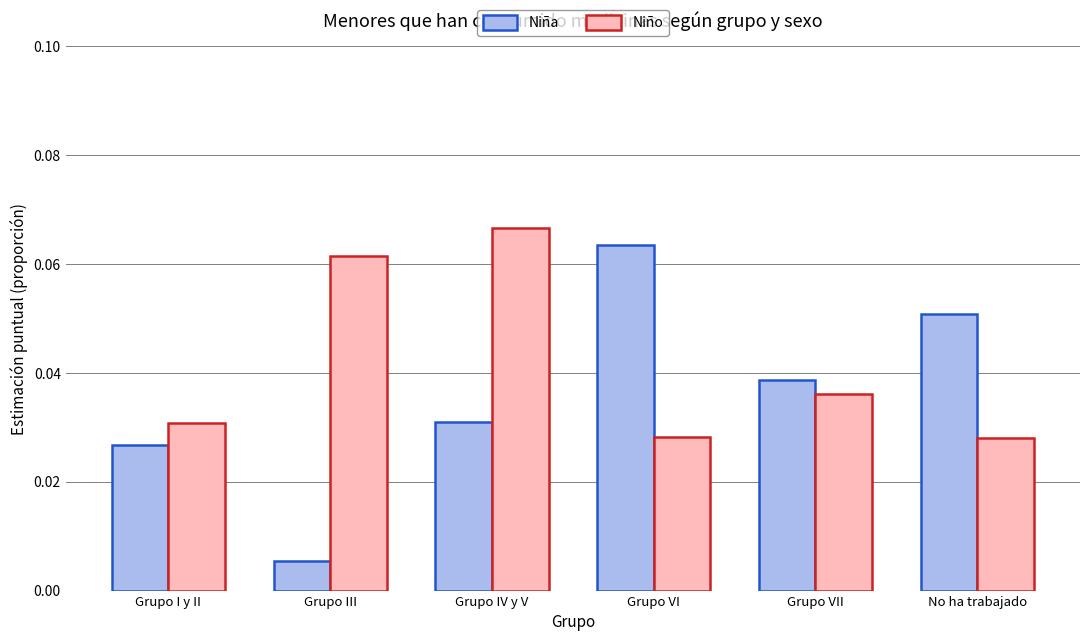

List the series in order of their overall mean, lowest first.

Niña, Niño